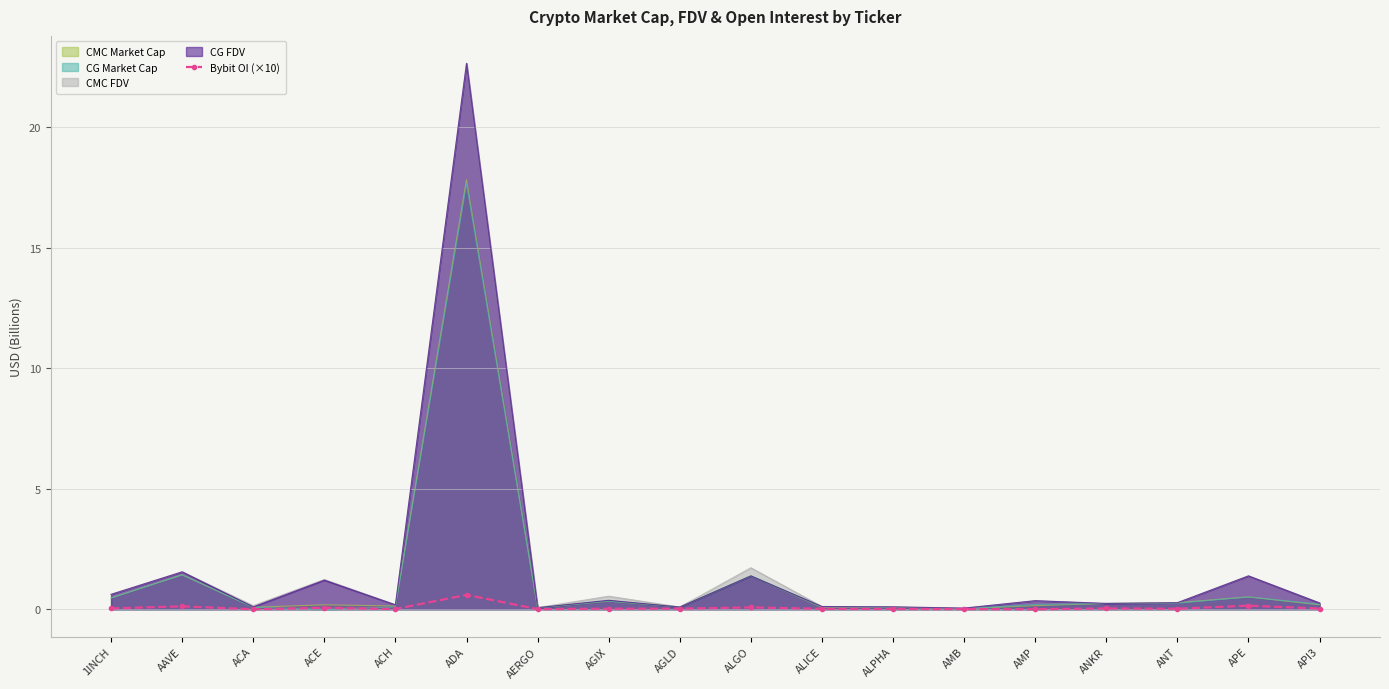

The chart shows a value of 0.0 at ALPHA. True or false?

True